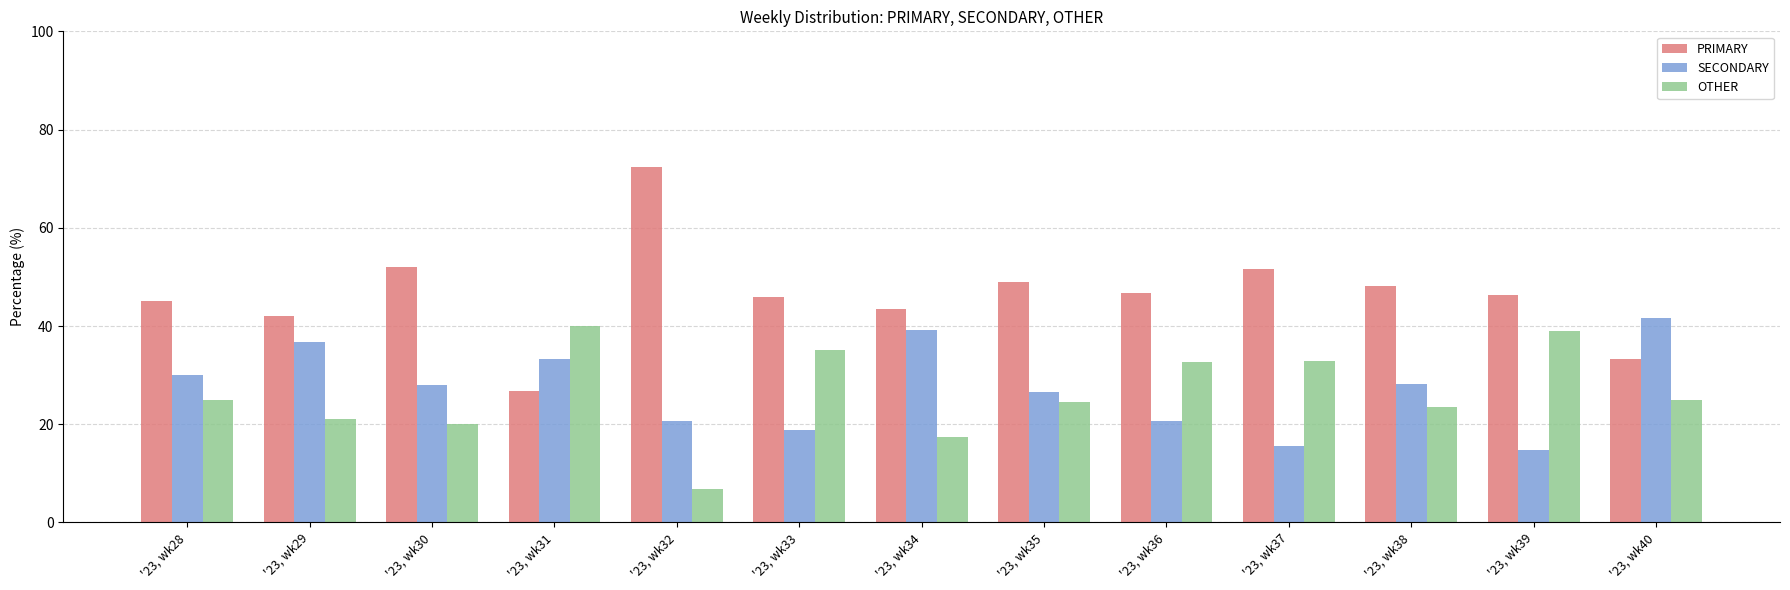

How many bars are there in each group?

3